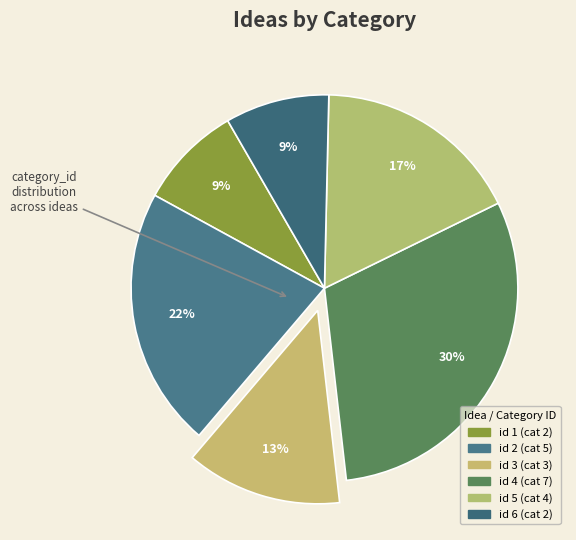

What is the change in value from id 3 to id 6?

-1